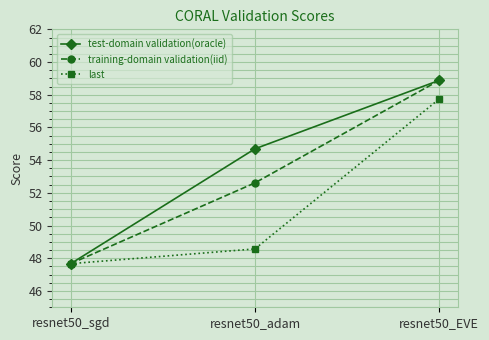

Which category has the lowest value in the last series?

resnet50_sgd